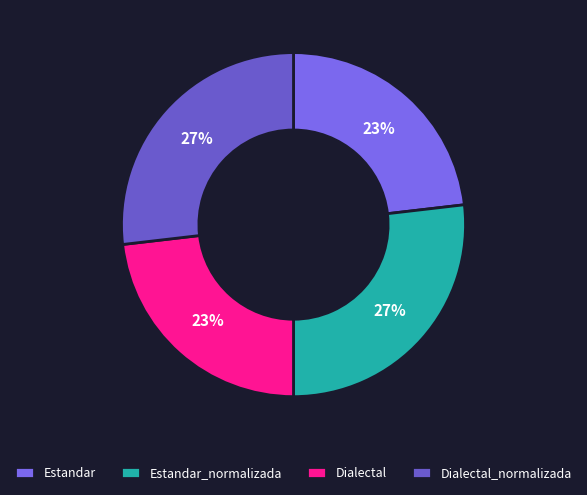

Between Dialectal_normalizada and Estandar, which is larger?

Dialectal_normalizada